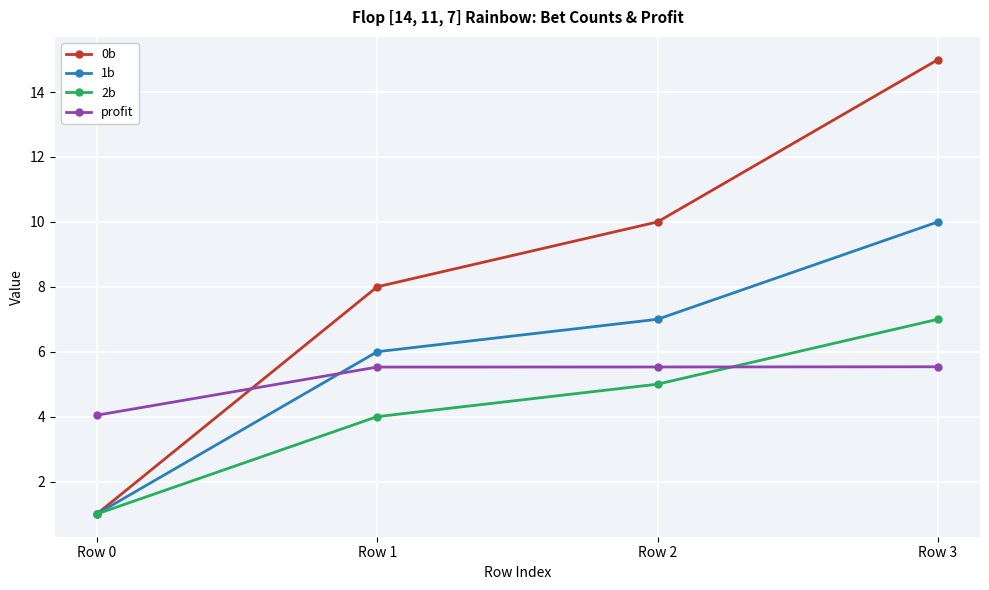

Rank the series by their maximum value, from highest to lowest.

0b, 1b, 2b, profit